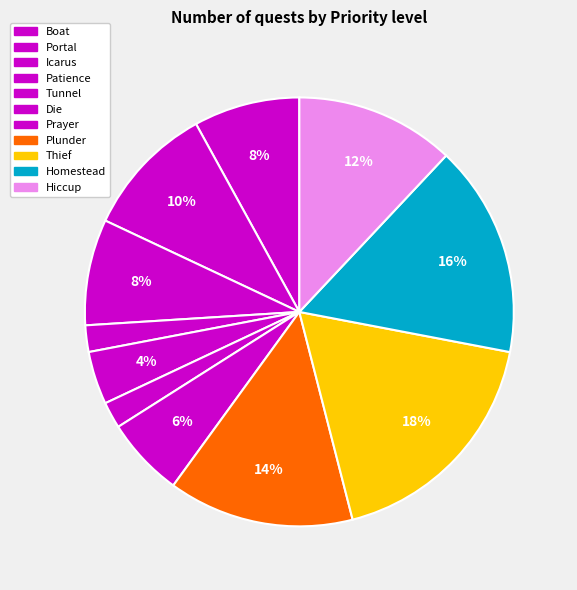

To the nearest percent, what portion does Thief represent?

18%